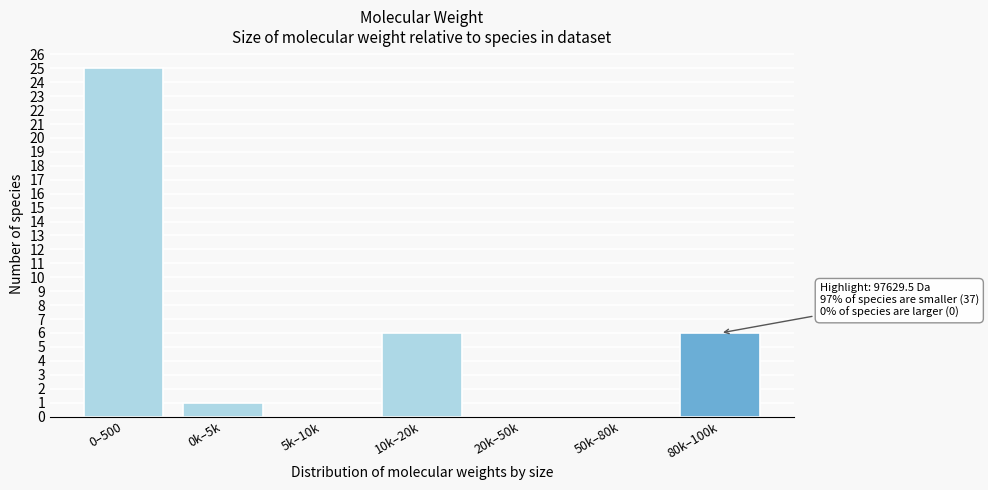

Reading left to right, list all the values displayed in this chart.

0–500=25	0k–5k=1	5k–10k=0	10k–20k=6	20k–50k=0	50k–80k=0	80k–100k=6